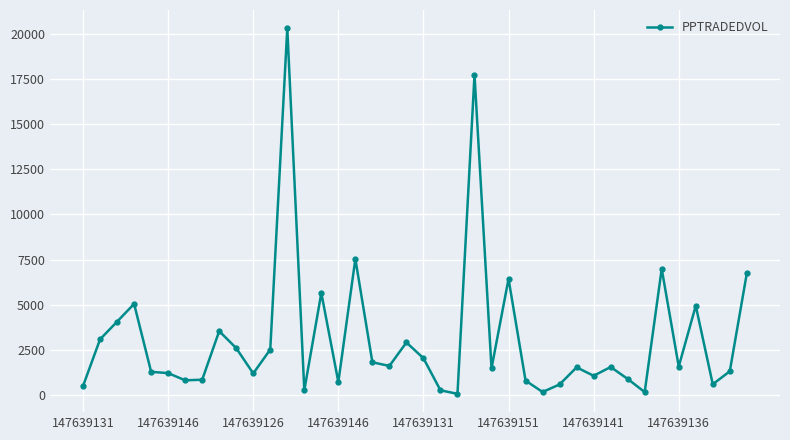

True or false: the data has more than 0 interior local peaks.

True